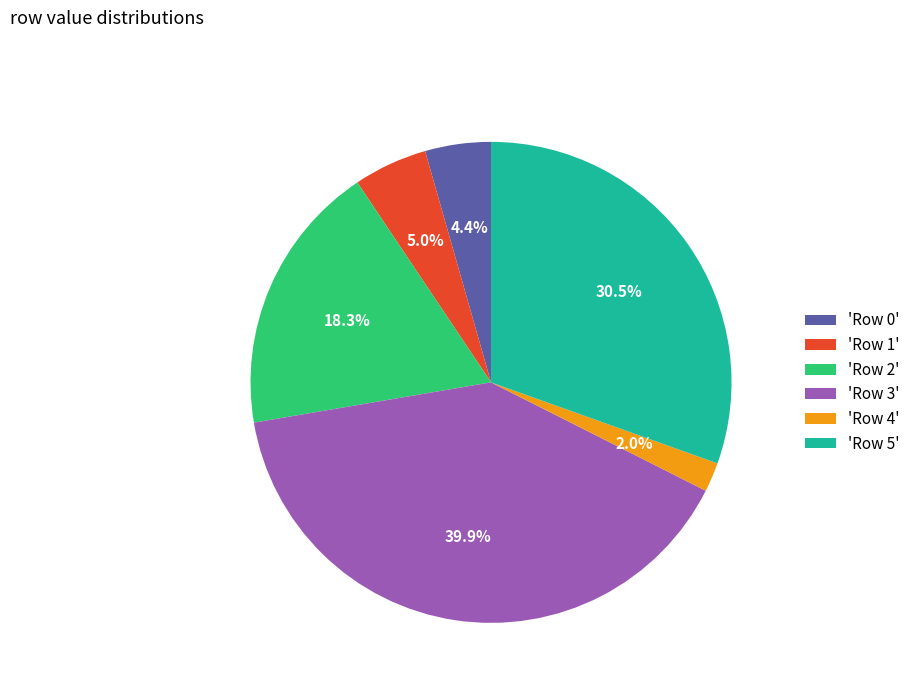

Which slice is the smallest?

'Row 4'